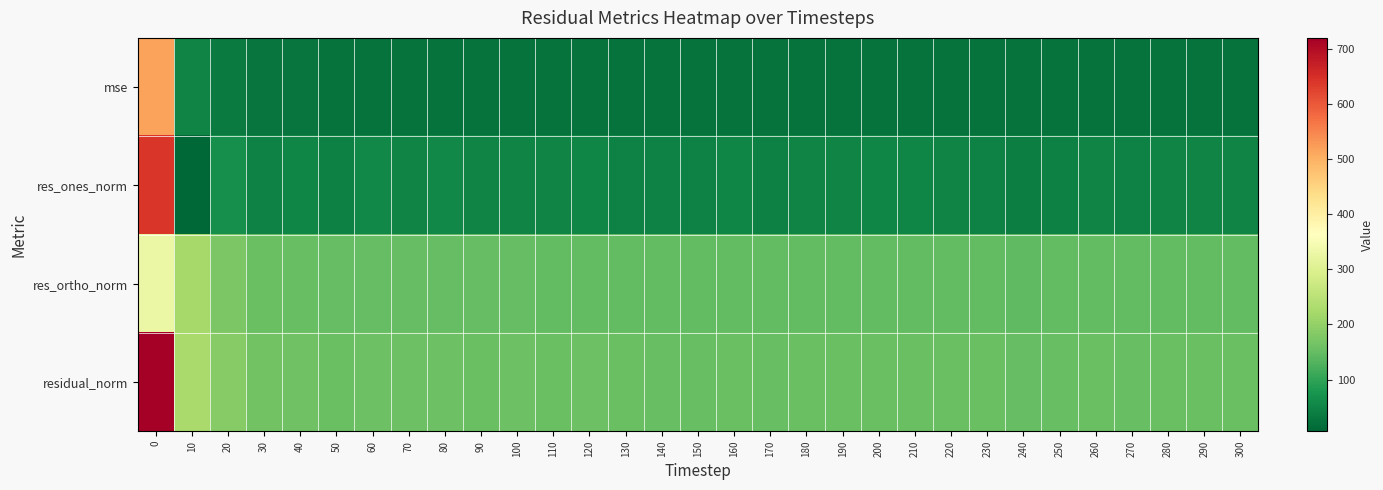

Reading right to left, extract all data points from this chart.

row_0: 23.8	23.9	23.9	23.7	23.9	23.2	22.8	23.7	23.9	24.5	24.3	23.9	24.2	23.4	24.5	23.5	23.6	24.0	24.7	24.4	24.9	24.6	25.0	24.7	25.2	24.4	26.0	26.6	35.2	50.1	519.3
row_1: 50.4	50.3	48.6	46.9	49.4	43.6	42.2	47.9	49.3	52.4	53.1	48.1	50.0	43.3	52.3	47.4	47.1	47.1	52.7	49.5	50.6	48.1	54.1	50.5	54.0	42.5	52.6	46.1	67.3	6.1	641.4
row_2: 145.9	146.0	146.8	146.5	146.3	145.8	145.1	146.4	146.4	147.4	146.6	146.9	147.4	146.8	147.5	145.8	146.2	147.5	148.0	148.1	149.4	149.2	148.6	148.7	149.3	150.2	152.3	156.5	175.0	223.7	328.5
row_3: 154.4	154.5	154.6	153.8	154.4	152.2	151.1	154.0	154.4	156.4	155.9	154.5	155.6	153.0	156.5	153.3	153.6	154.9	157.1	156.2	157.8	156.8	158.1	157.1	158.7	156.1	161.1	163.1	187.5	223.8	720.7